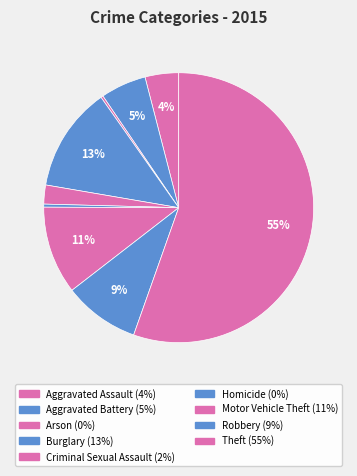

Does Arson represent more than half of the total?

No